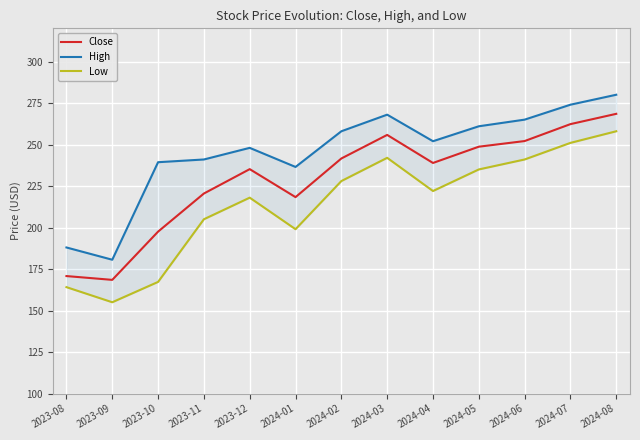

Where is the first local maximum for Low?

2023-12